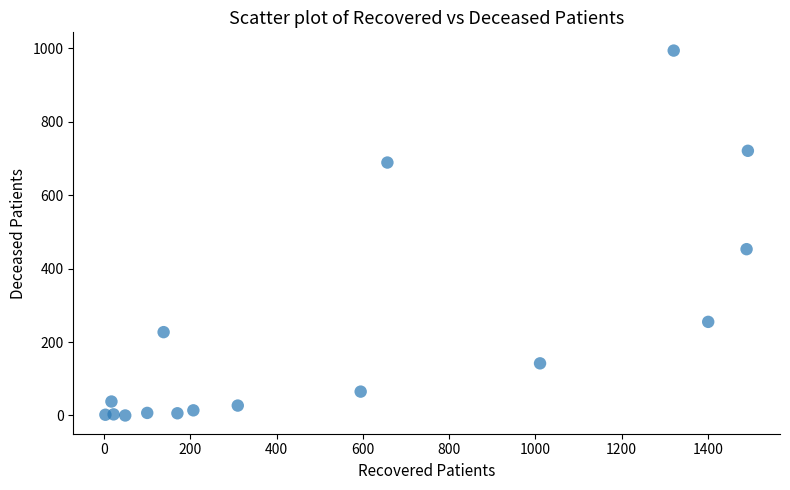

What is the range of X values (max minus min)?

1490